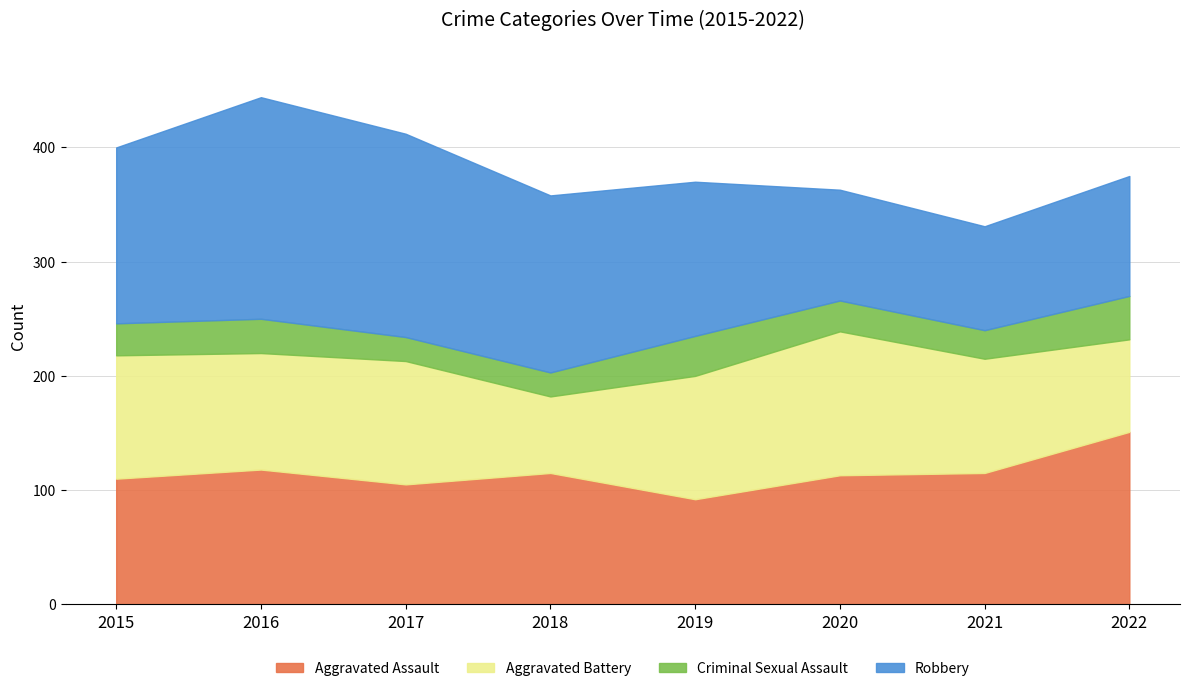

What is the sum of the Criminal Sexual Assault values at 2018 and 2020?

48